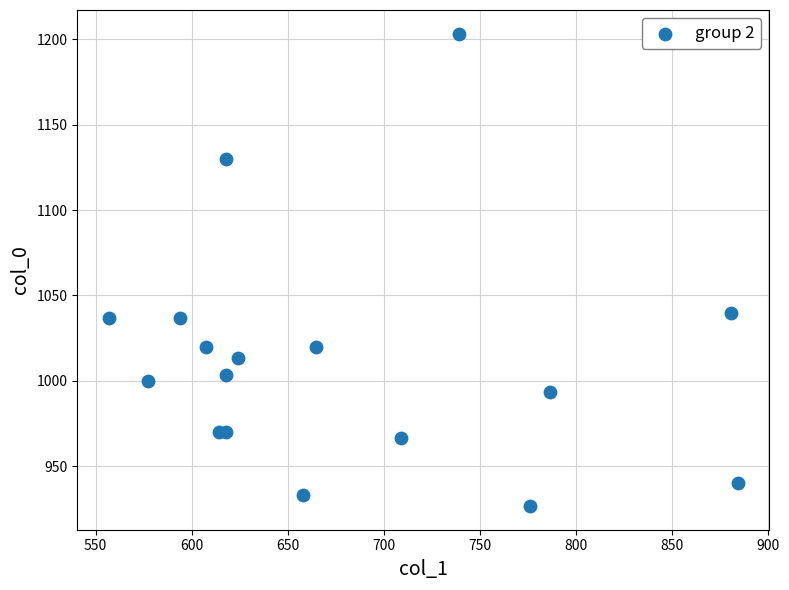

What Y value in the scatter plot is closest to 1065?

1040.0